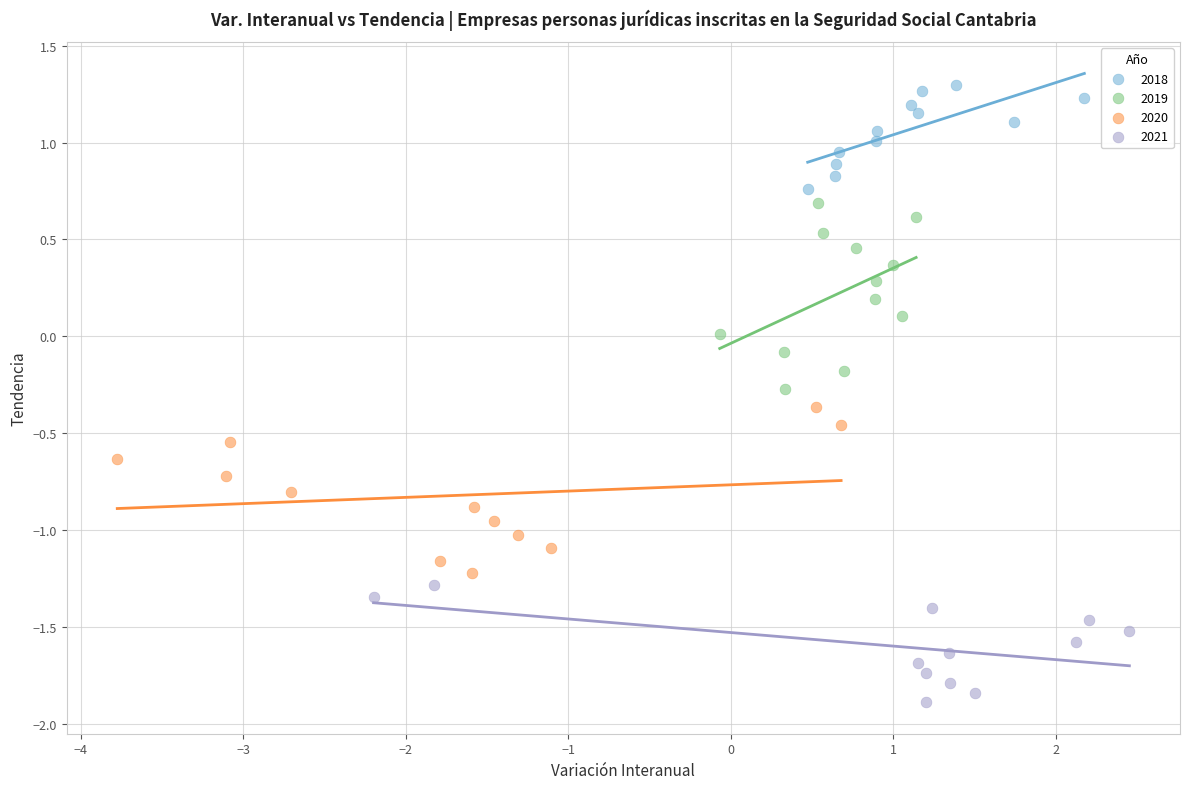

Which series reaches the maximum Y coordinate?

2018